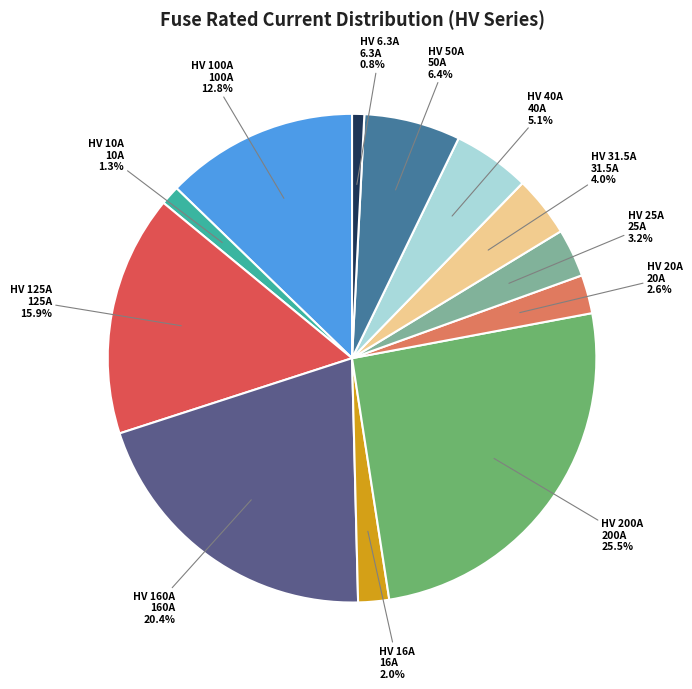

Does any single category account for the majority?

No